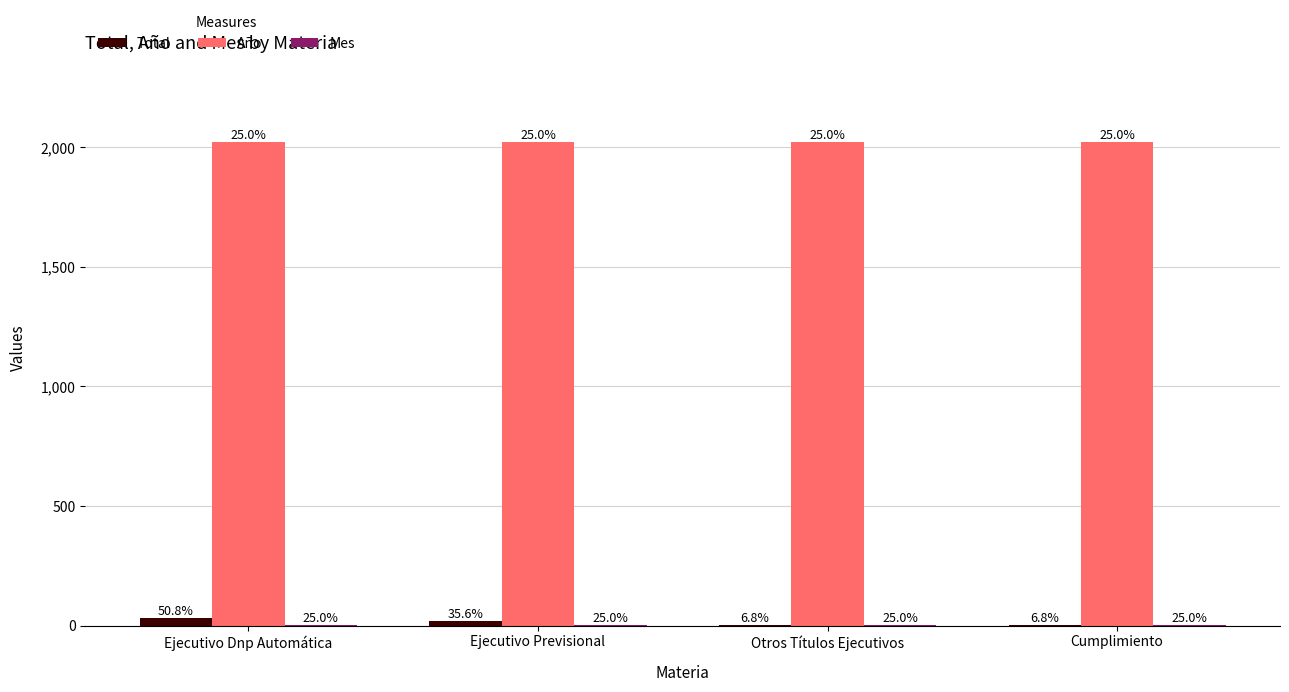

At which category is the sum across all series the highest?

Ejecutivo Dnp Automática